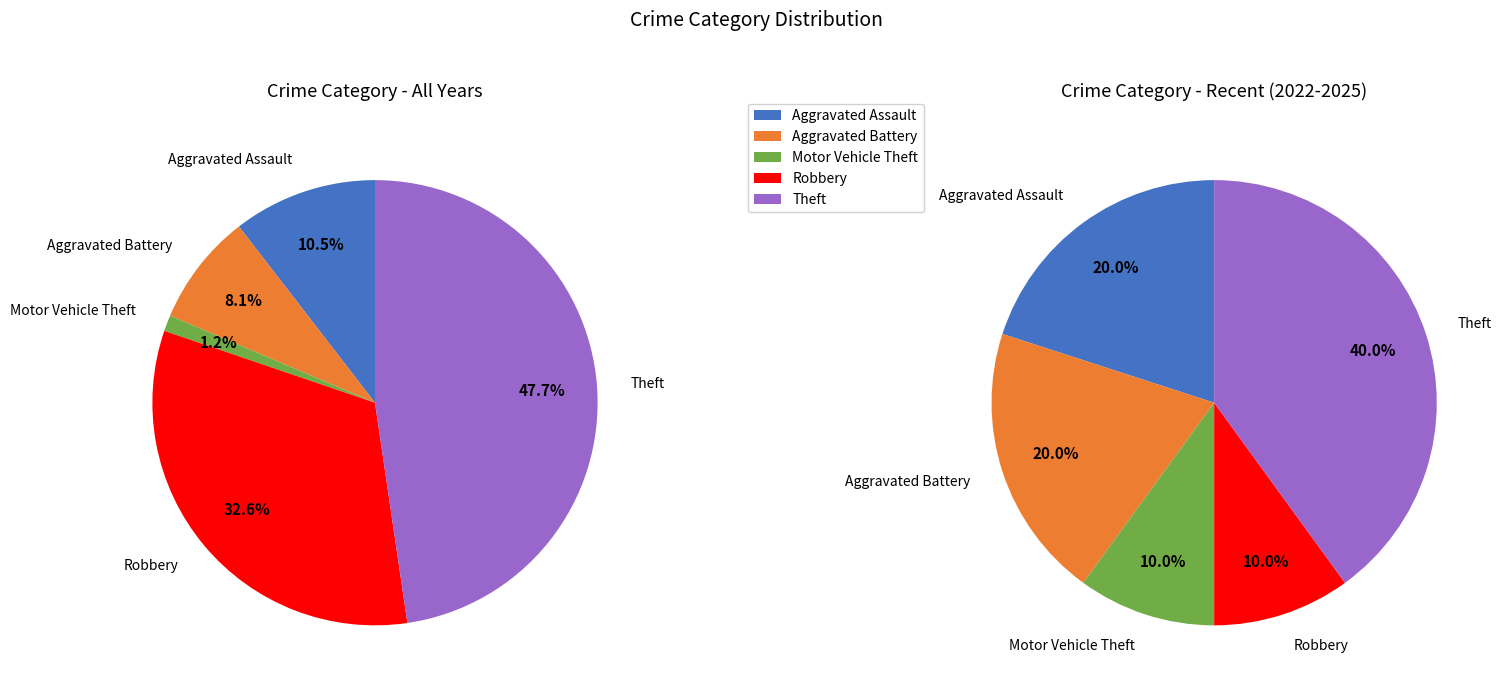

Is there a majority slice in this chart?

No